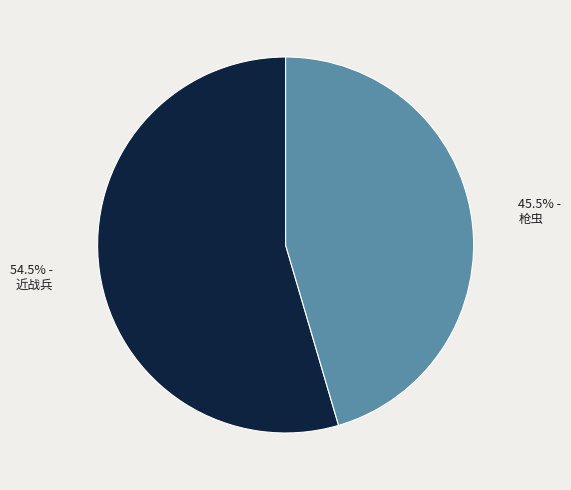

Is there any slice that represents more than half of the pie?

Yes